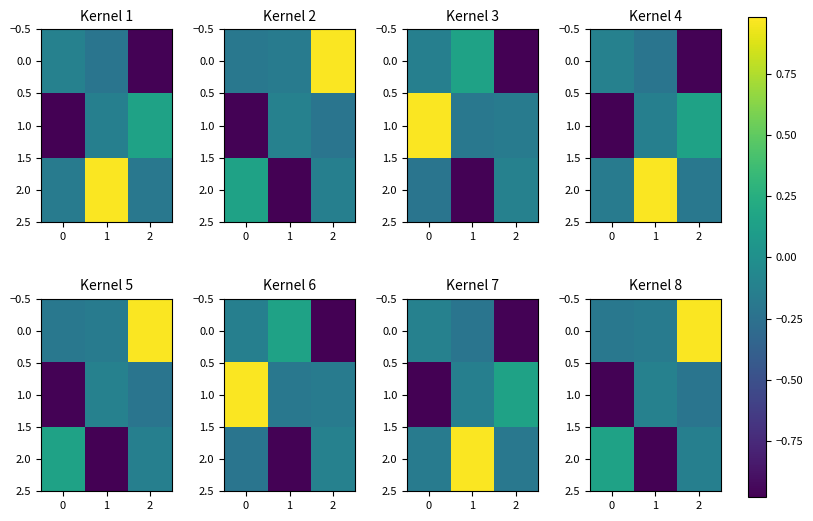

What is the total value across all series at 2?

0.6